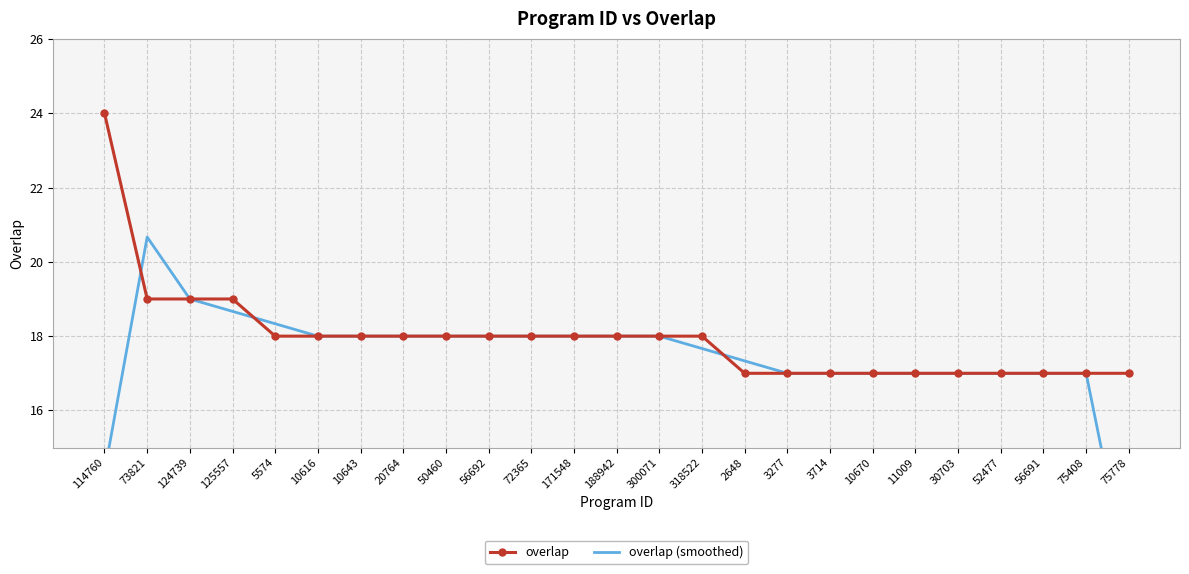

What is the label of the 17th point from the right?

50460